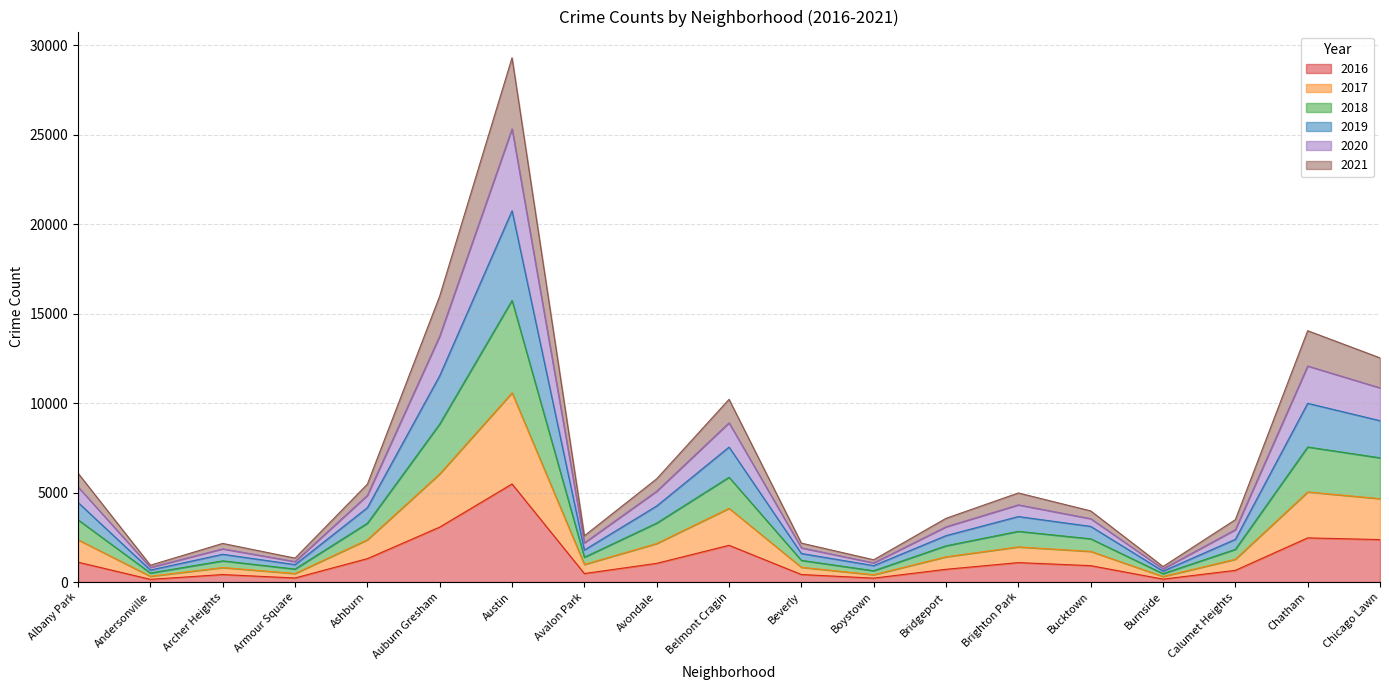

What is the total value across all series at Albany Park?

6083